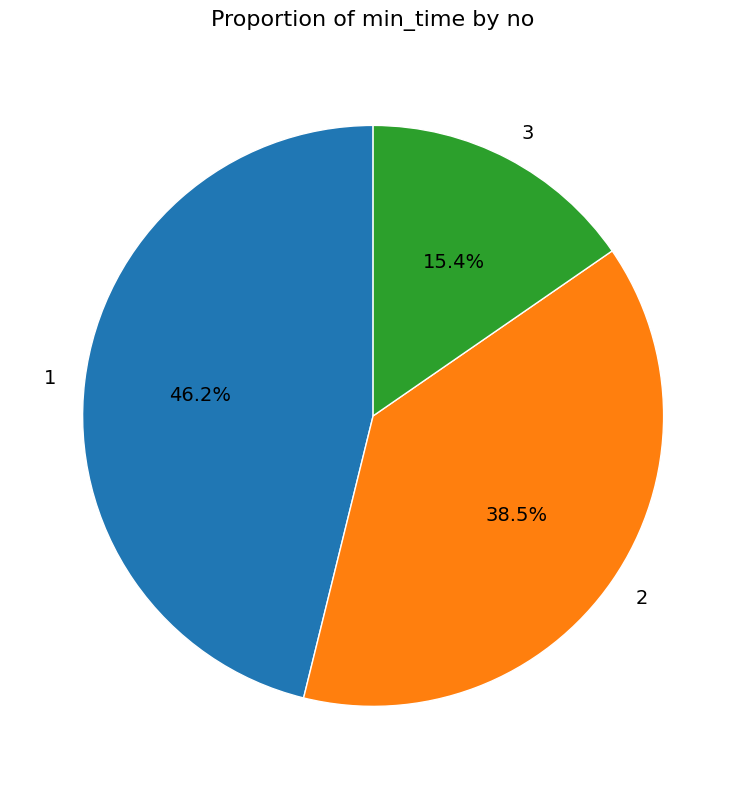

To the nearest percent, what is the combined percentage of 3 and 1?

62%